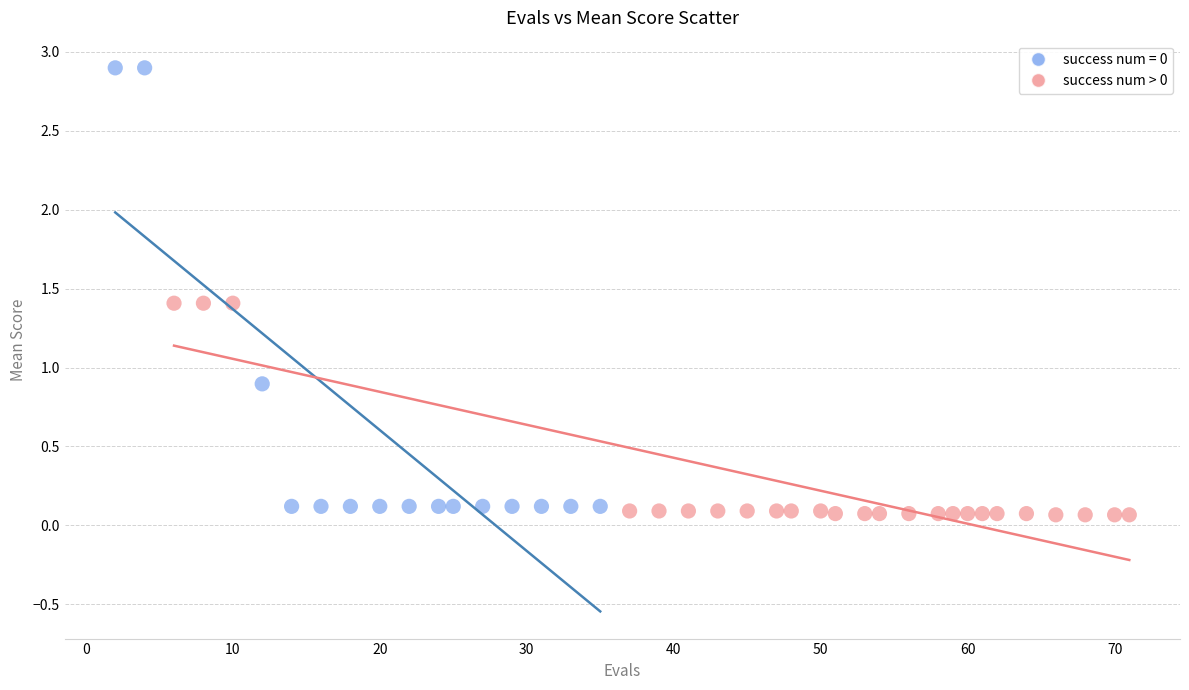

Which series has the widest spread of Y values?

success num = 0